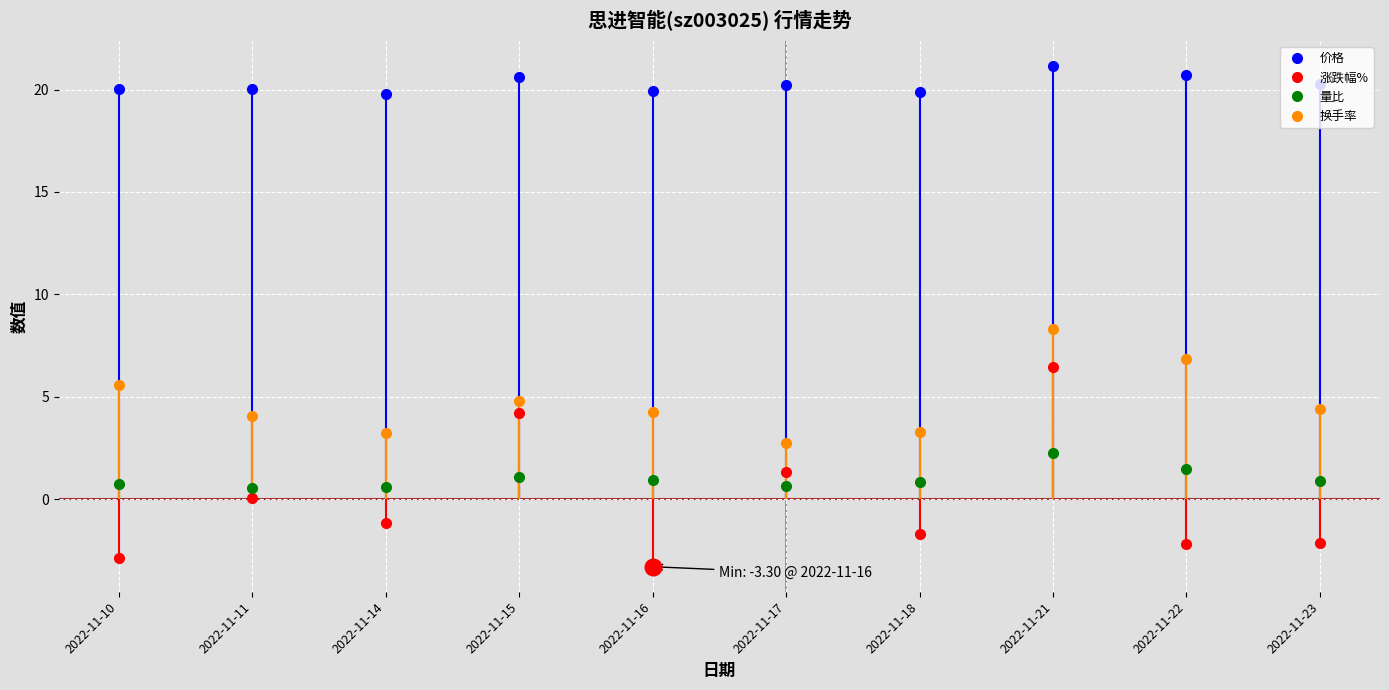

Does the chart display data point markers on the line(s)?

Yes